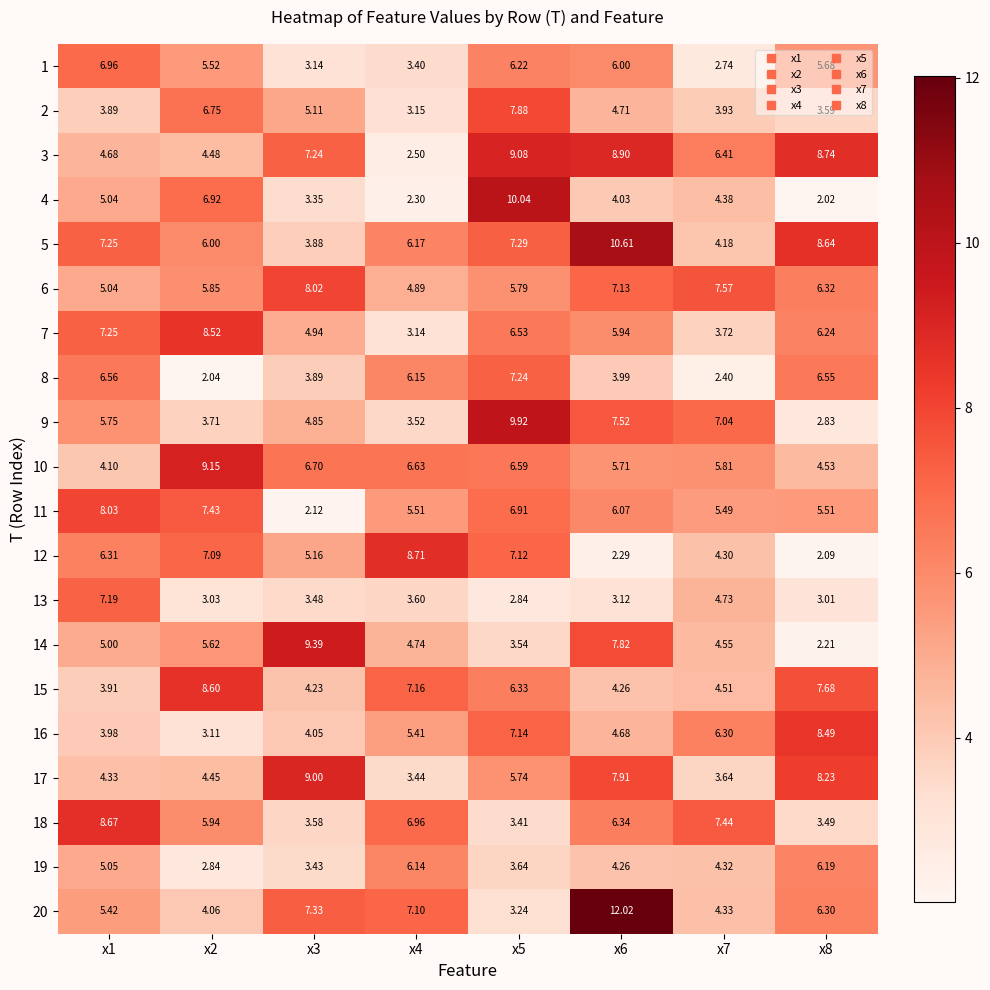

Is the value of 13 at x2 greater than the value of 16 at x6?

No